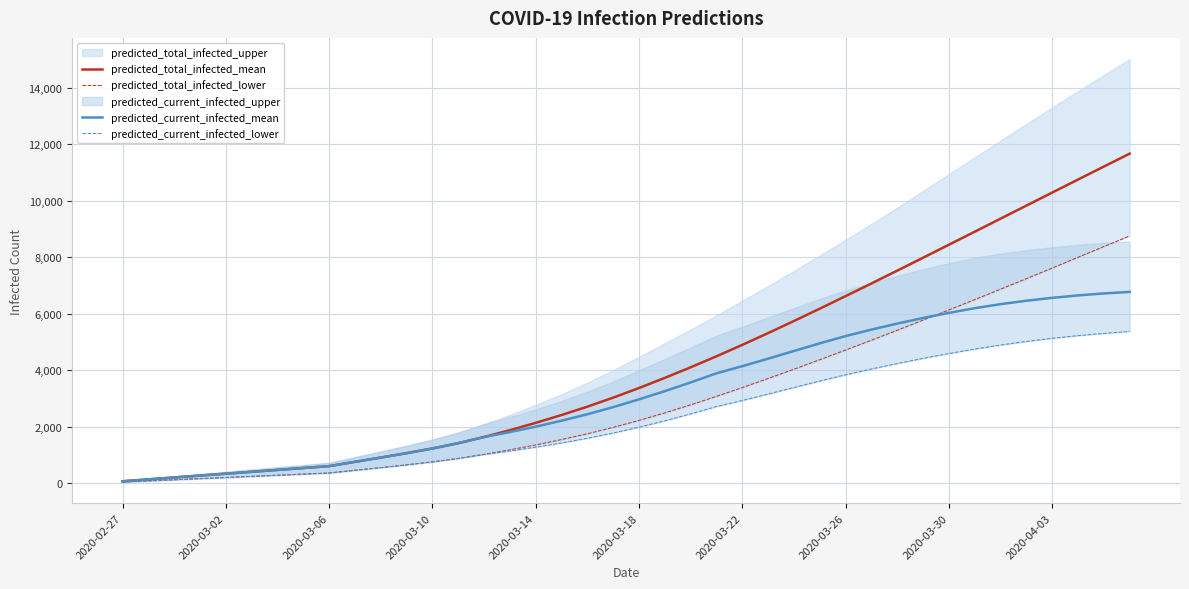

At how many categories does at least one series exceed 8146?

8